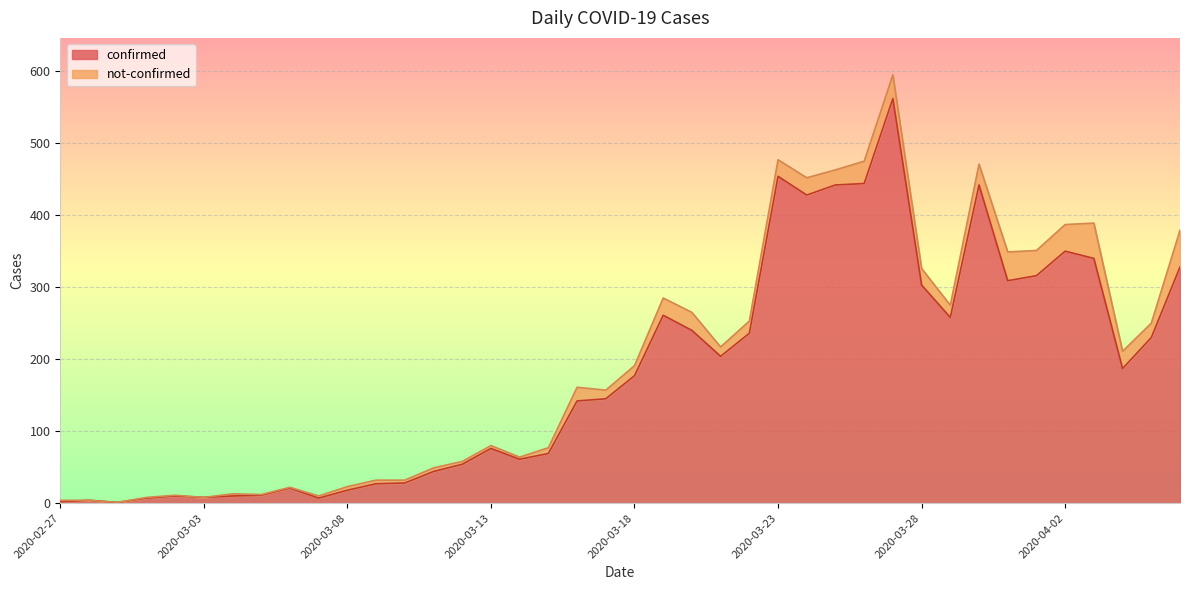

Count the number of categories in the chart.

40